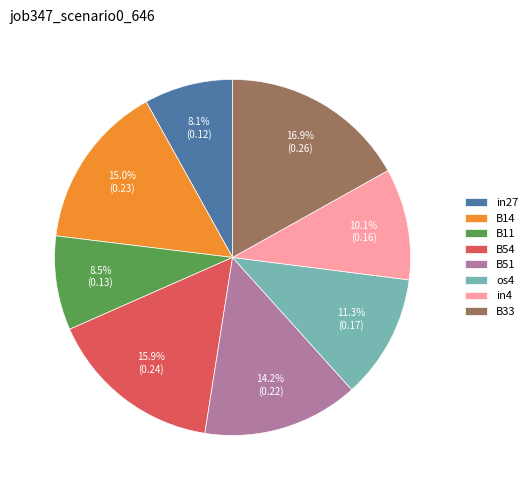

What is the largest slice in the pie chart?

B33